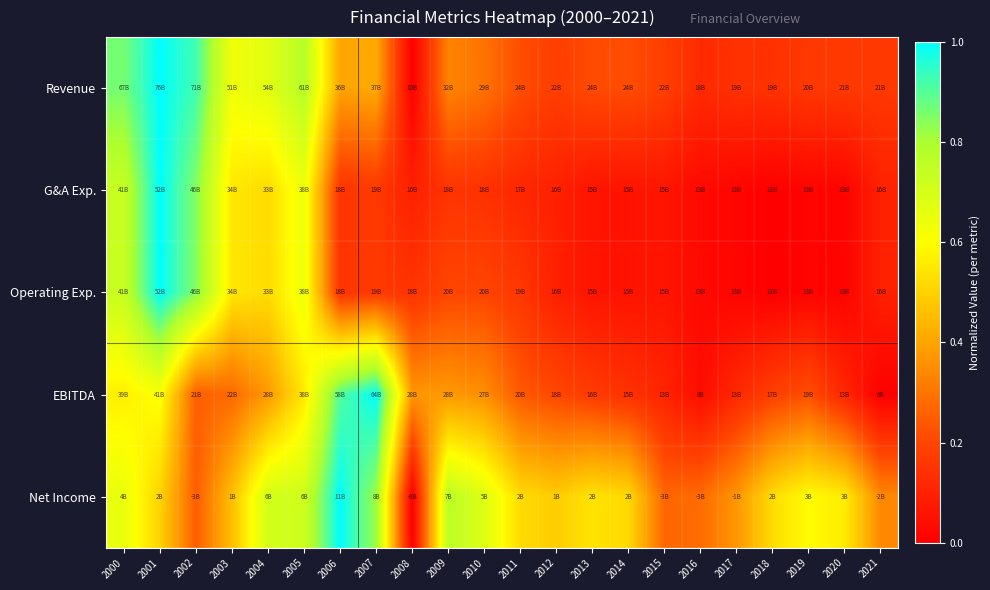

What is the spread (max minus min) of values at 2013?

0.5